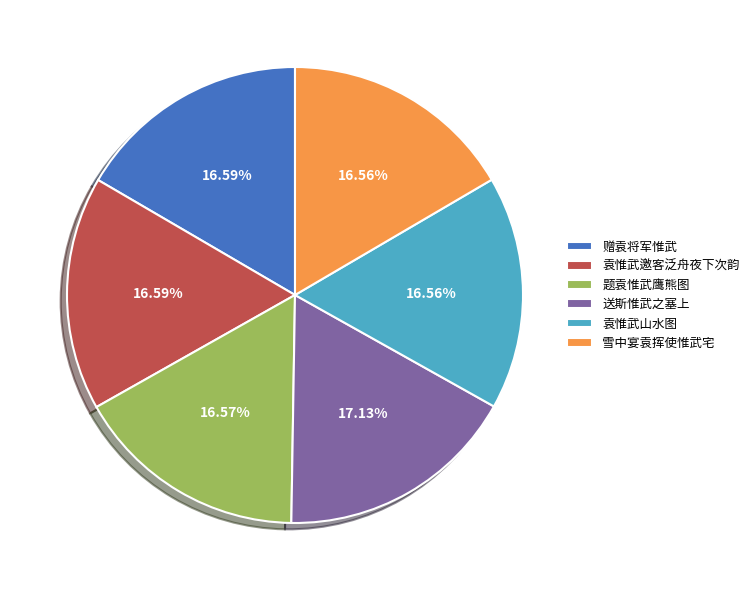

How many segments does this pie chart have?

6